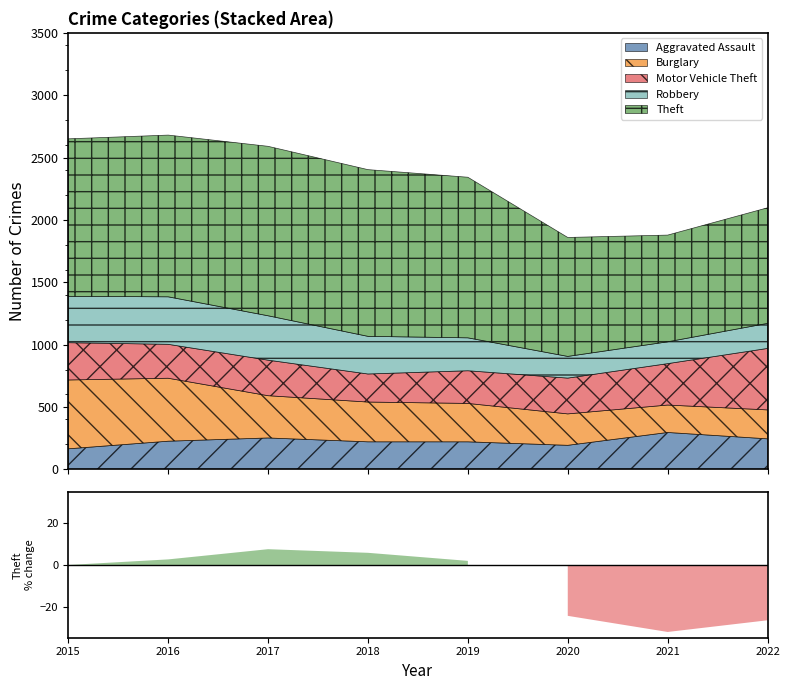

Rank the series by their maximum value, from highest to lowest.

Theft, Burglary, Motor Vehicle Theft, Robbery, Aggravated Assault